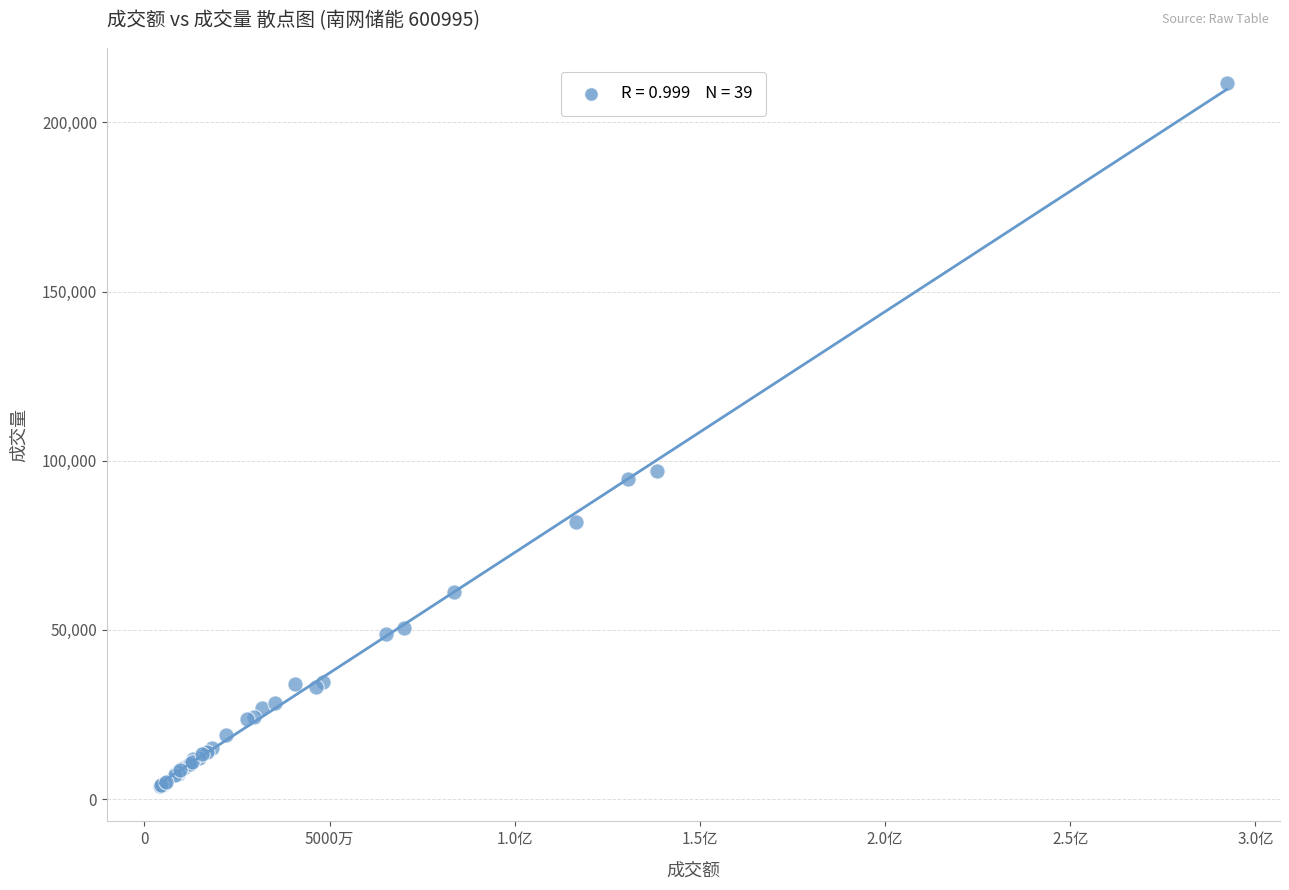

What Y value in the scatter plot is closest to 107656?

97025